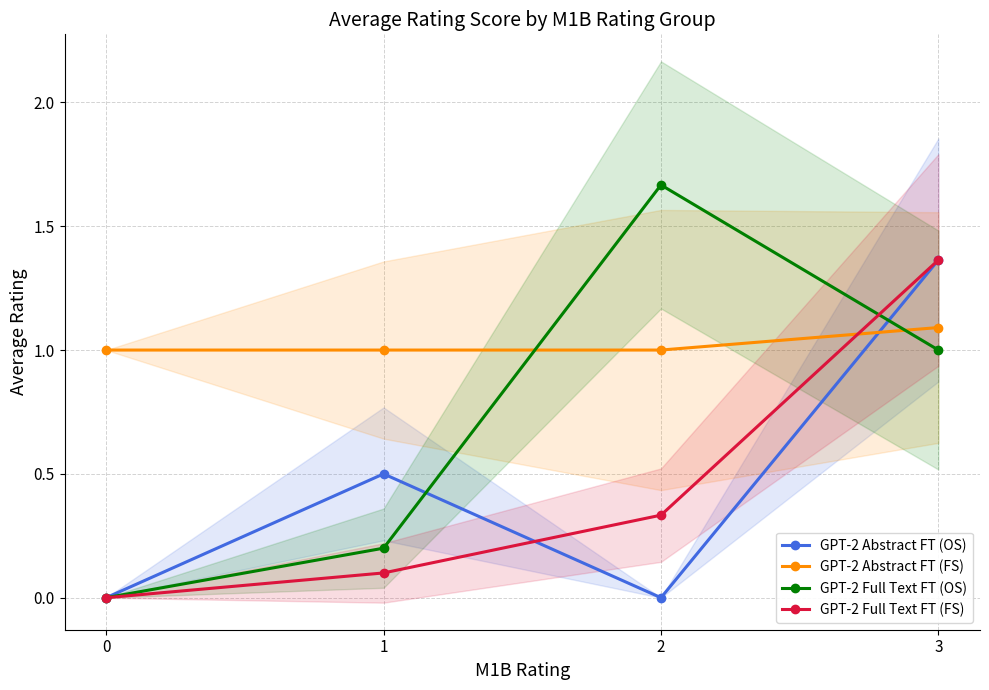

True or false: GPT-2 Full Text FT (FS) has more than 2 points higher than both neighbors.

False